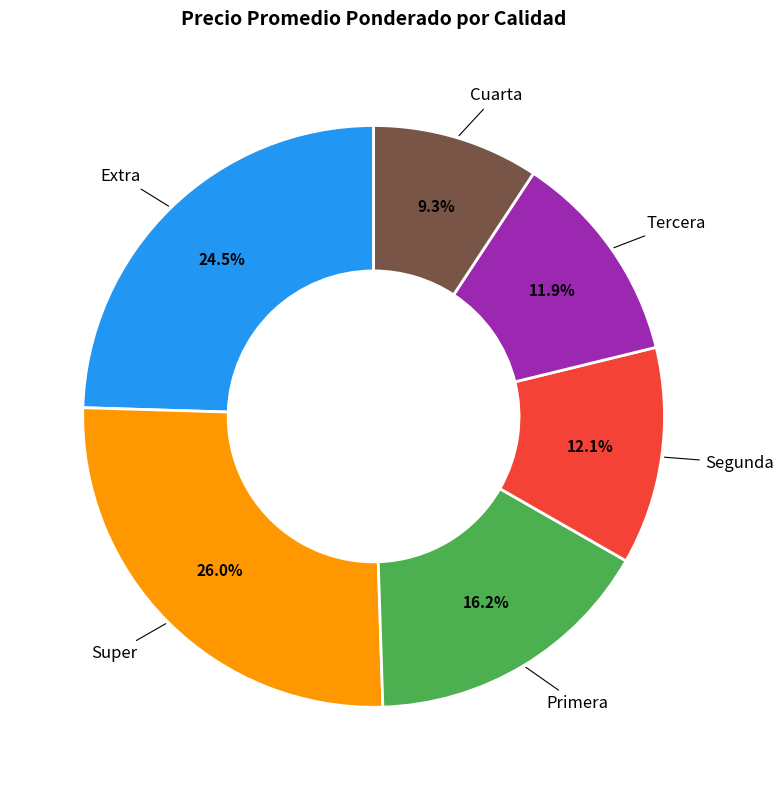

Is there a majority slice in this chart?

No